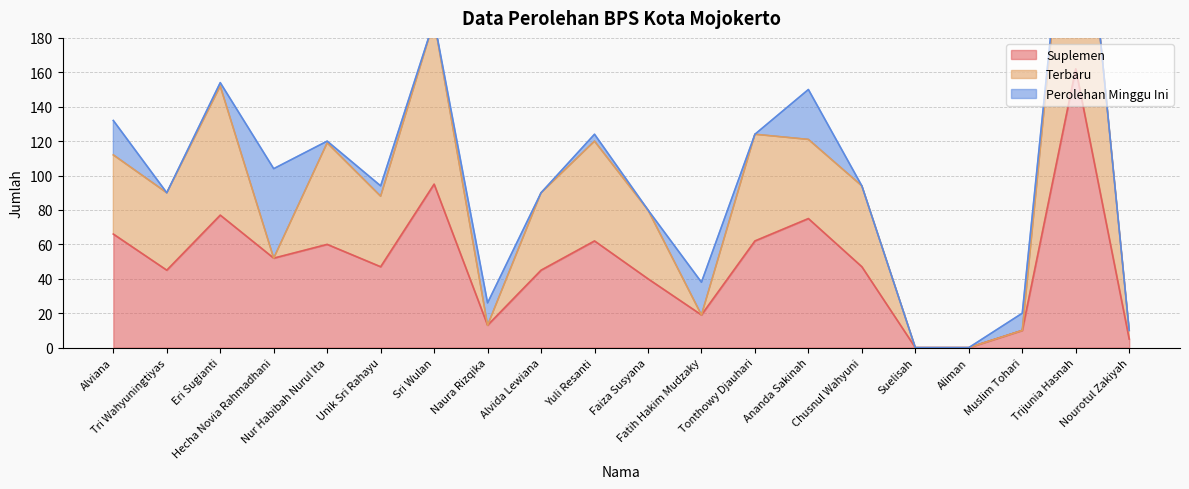

What is the highest value of the Suplemen series?

162